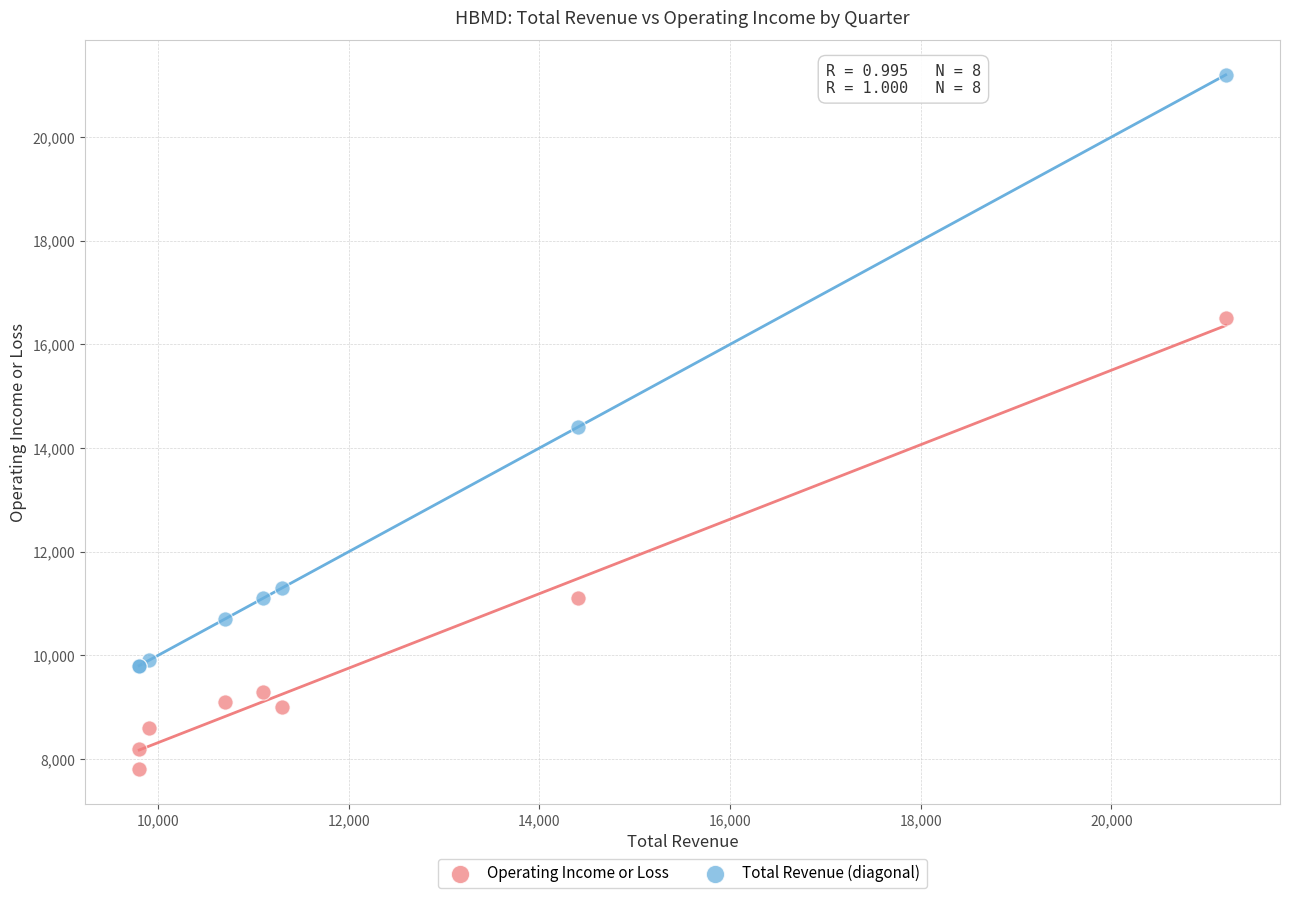

Which series has the widest spread of Y values?

Total Revenue (diagonal)